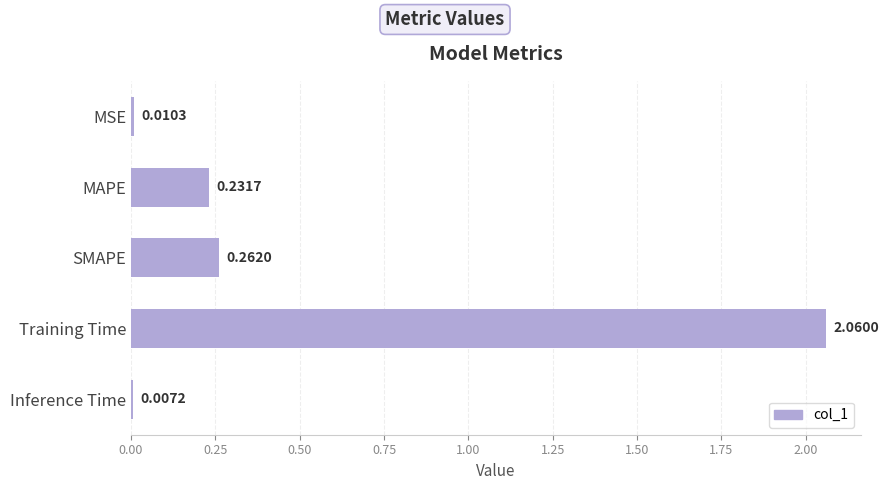

What is the difference between the values at Training Time and SMAPE?

1.8